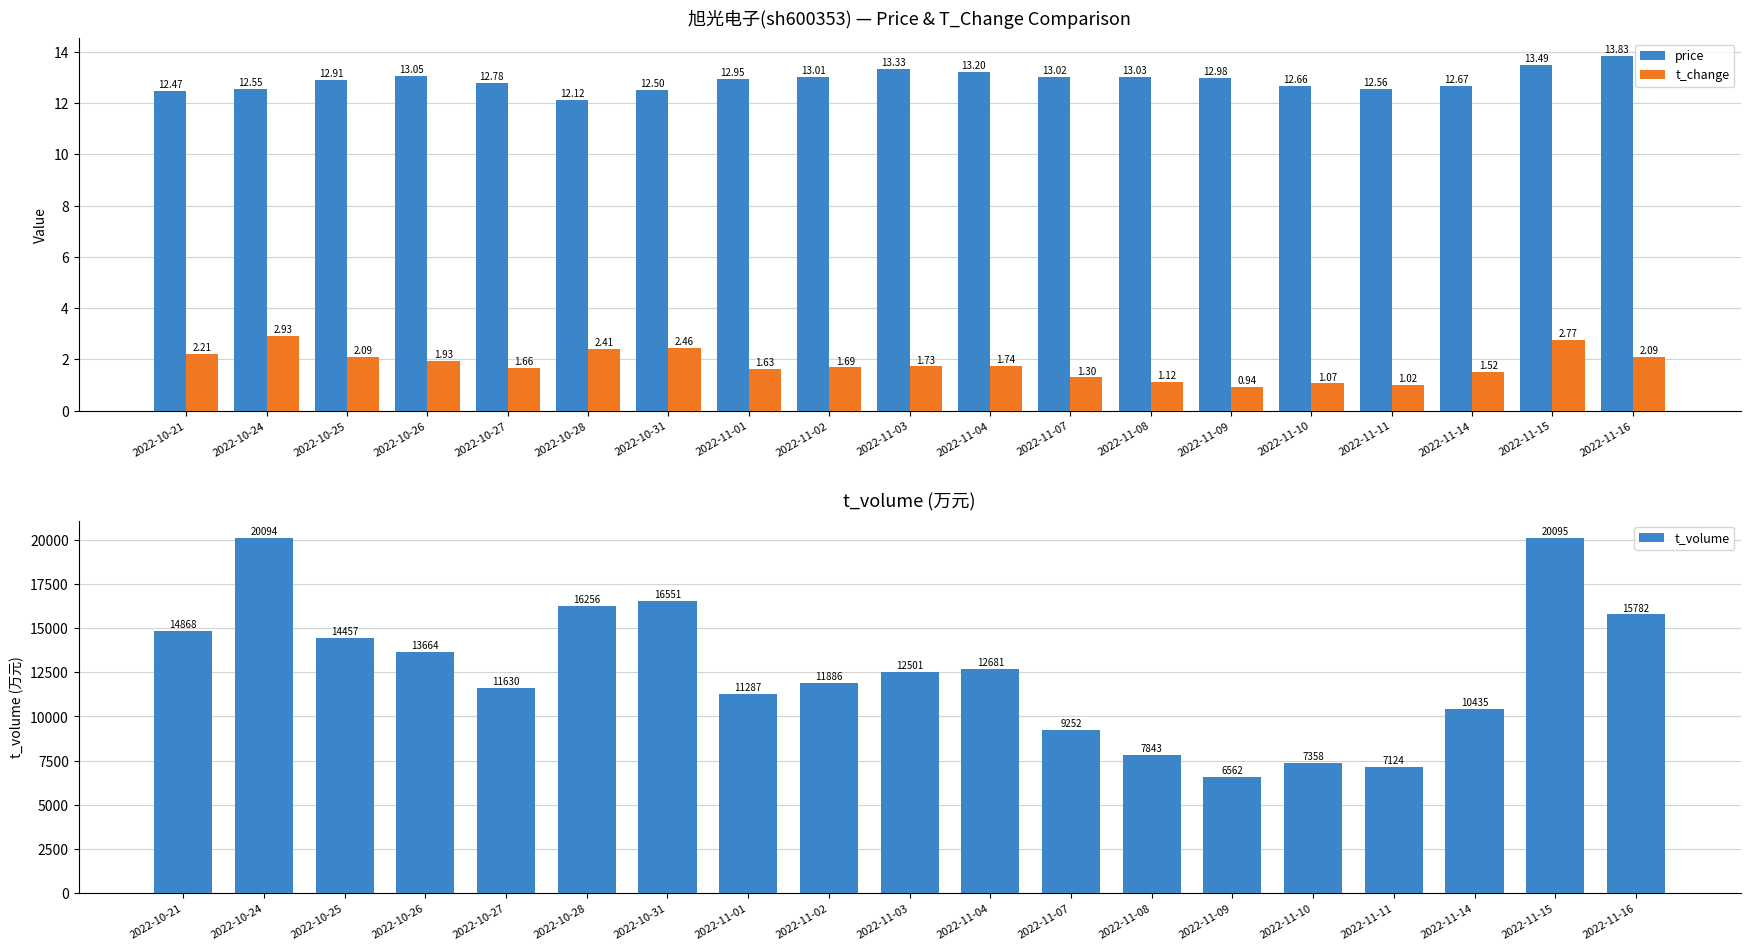

Which series has the largest total across all categories?

t_volume